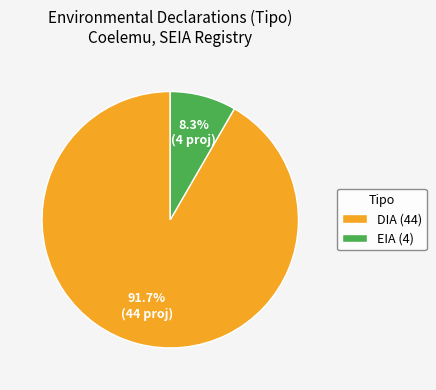

The DIA slice represents 85% of the pie. True or false?

False